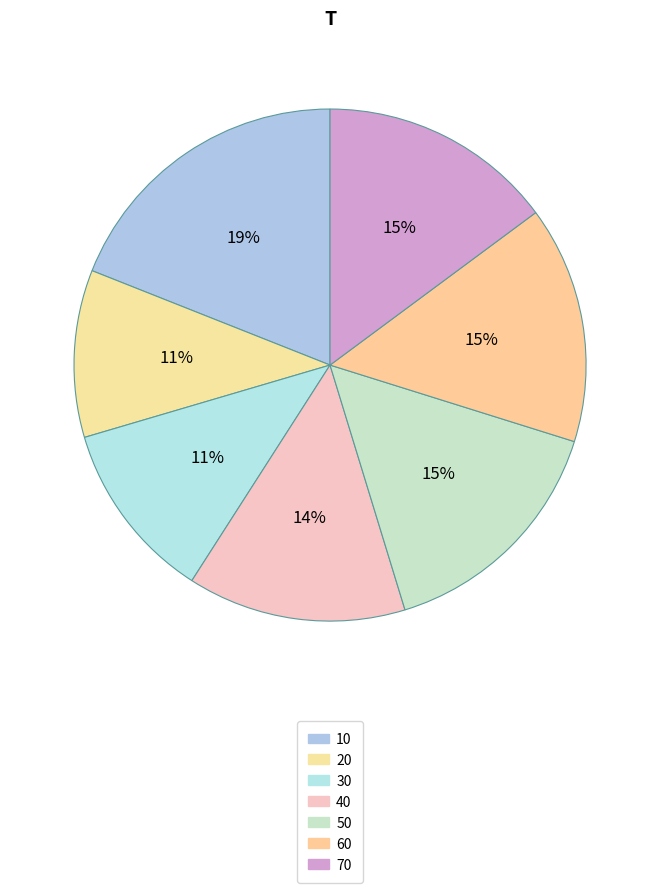

Count the number of slices in the pie.

7